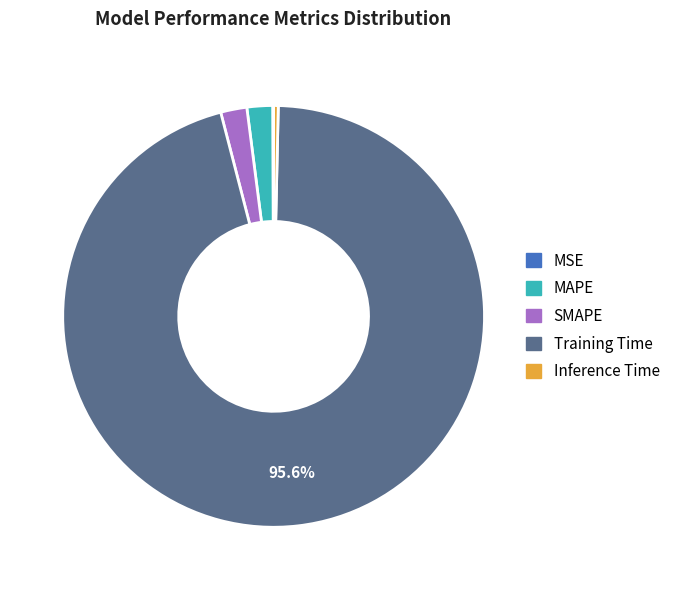

To the nearest percent, what portion does Training Time represent?

96%